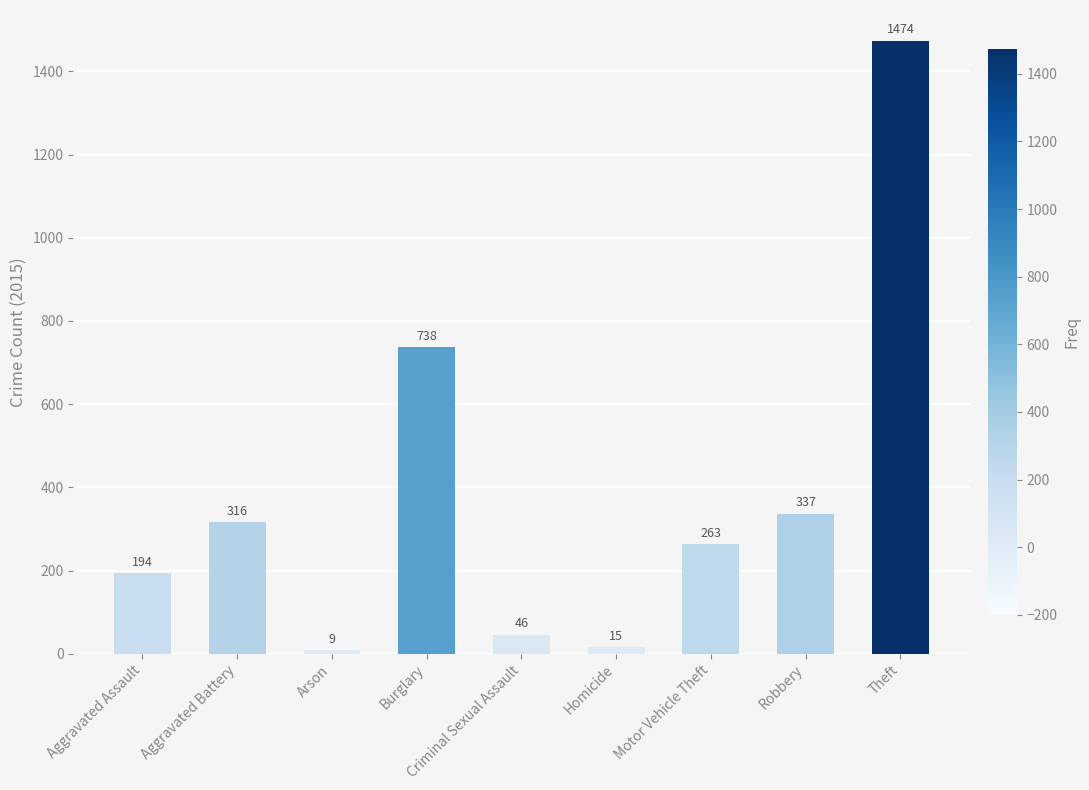

What position from the right is Aggravated Battery?

8